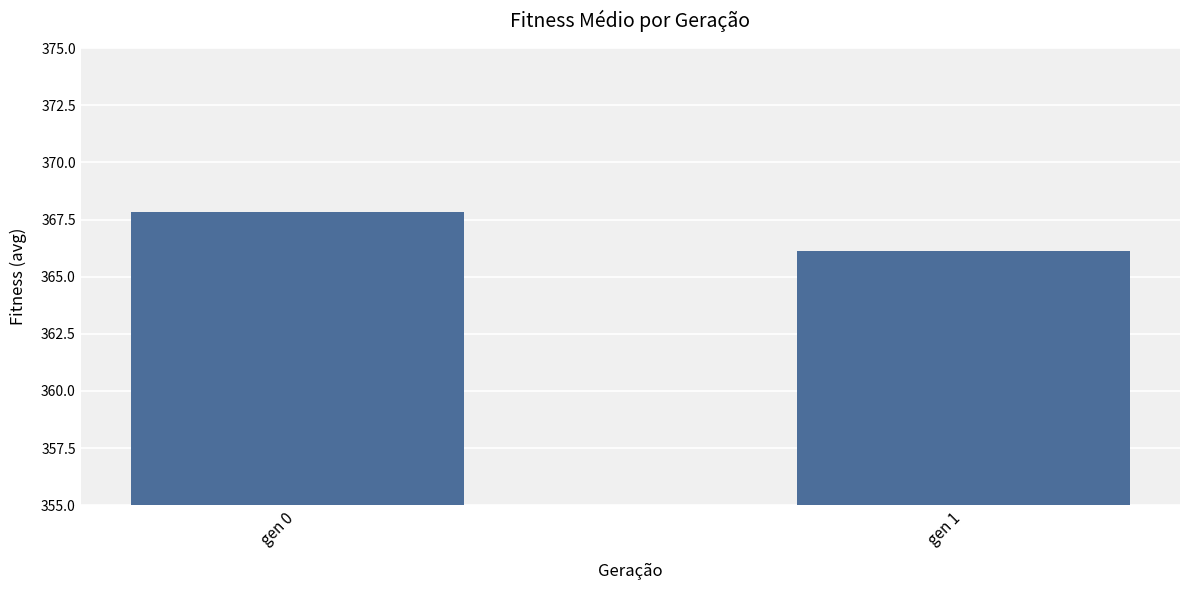

What is the ratio of the value at gen 1 to the value at gen 0?

1.0